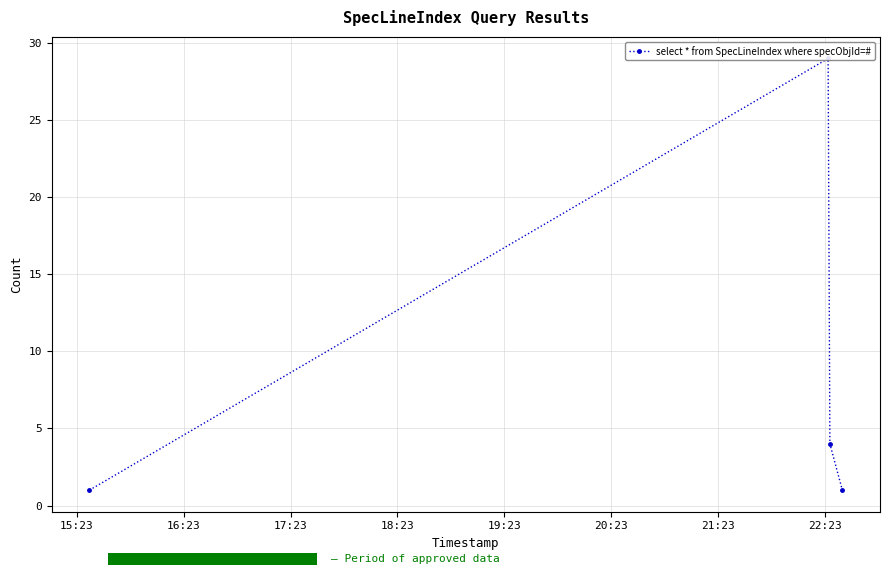

What is the sum of all values?

35